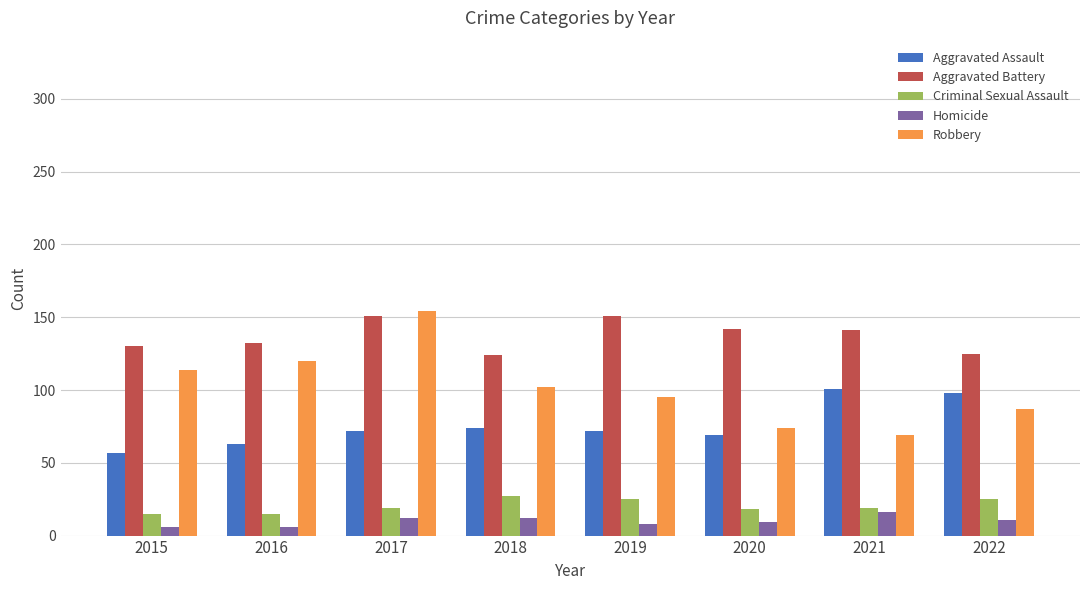

What are all the series names shown in the legend?

Aggravated Assault, Aggravated Battery, Criminal Sexual Assault, Homicide, Robbery